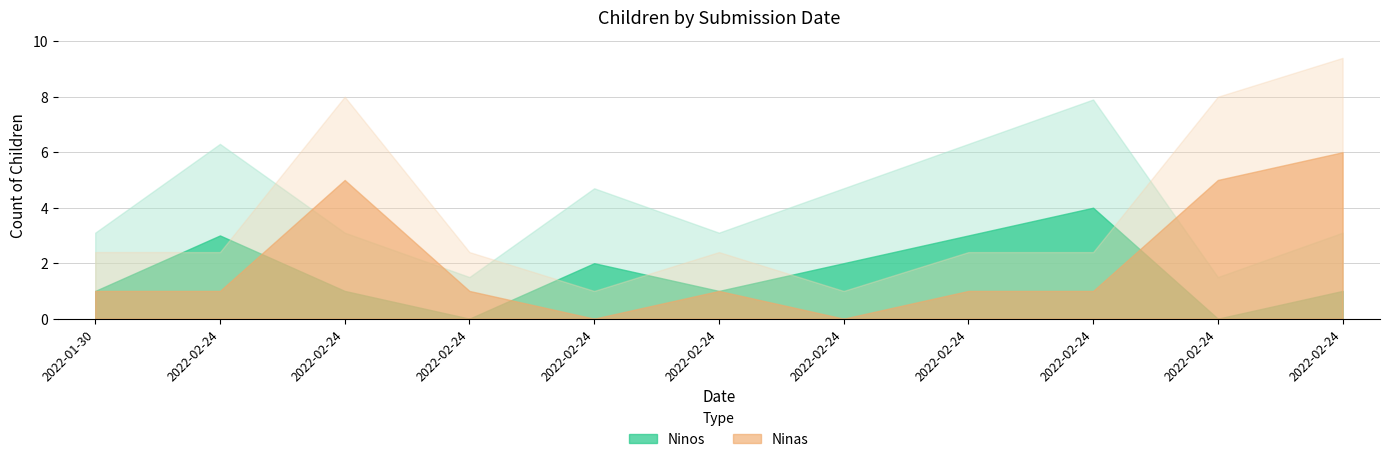

The Ninas series shows 3 at 2022-02-24. True or false?

False